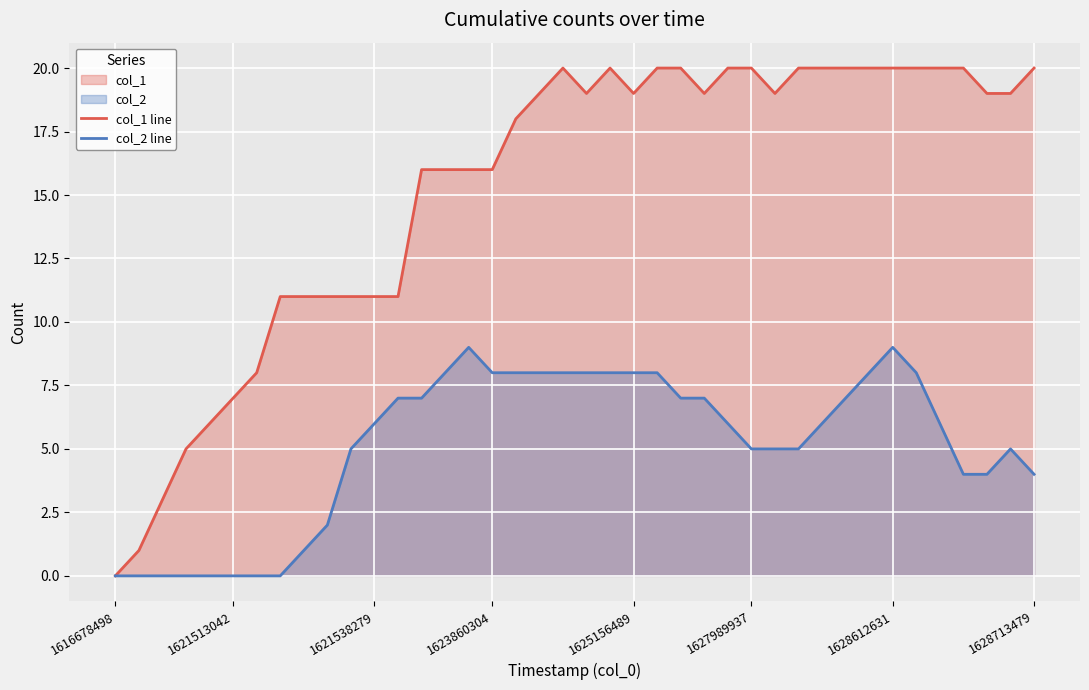

What is the difference between the maximum and minimum values in the col_2 line series?

9